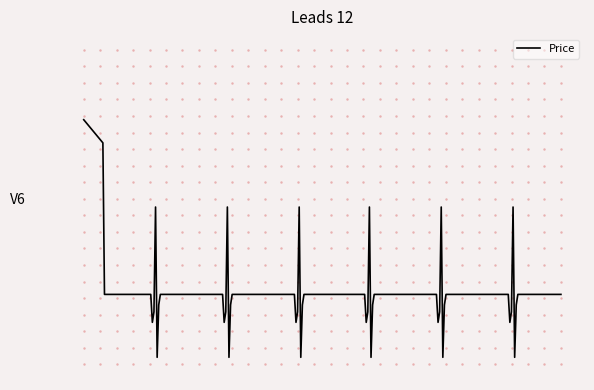

Does the chart display data point markers on the line(s)?

No